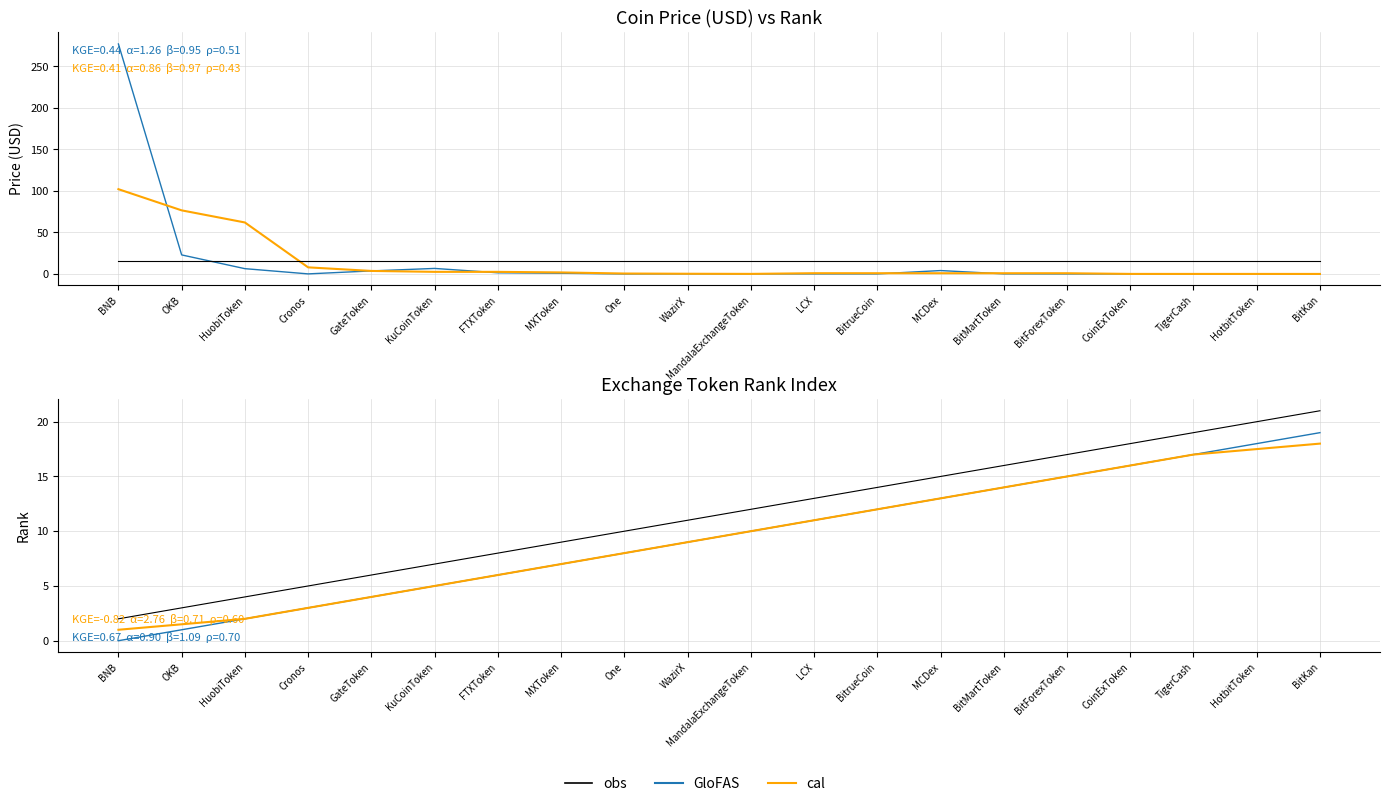

At which category does Price (USD) reach its first local valley?

Cronos